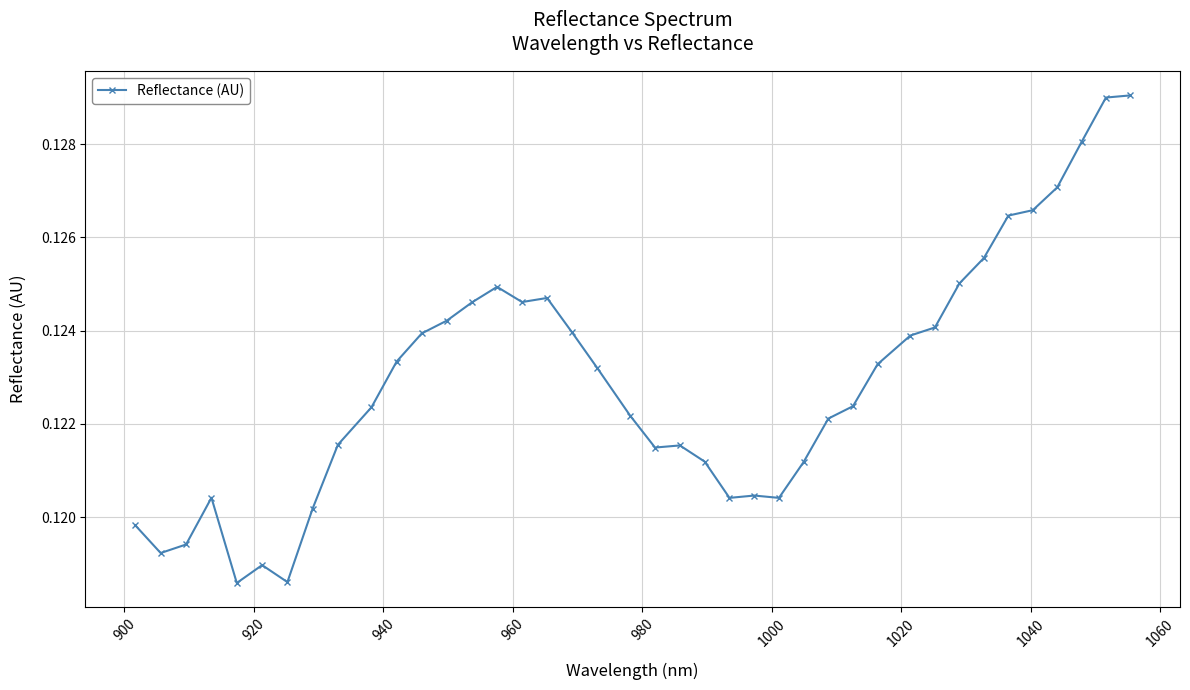

How many values are between 0 and 1?

40